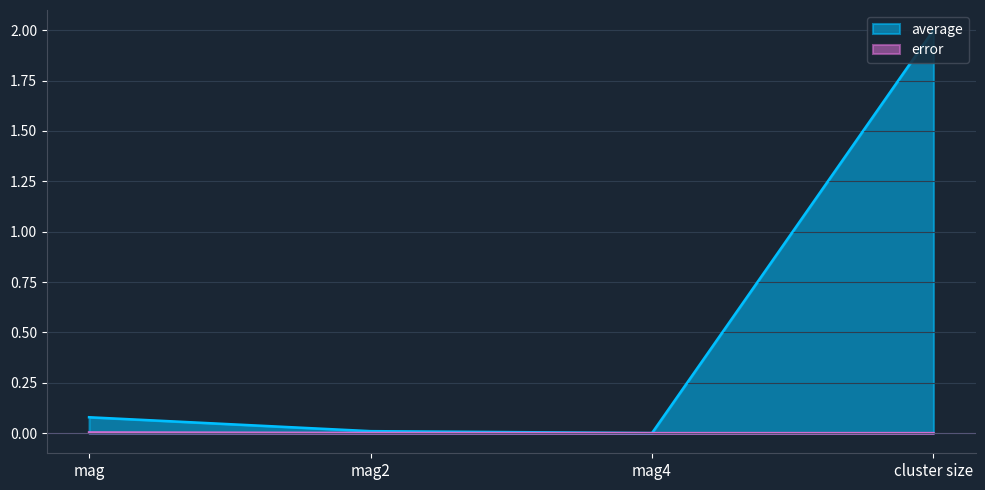

True or false: error and average cross at least once.

False